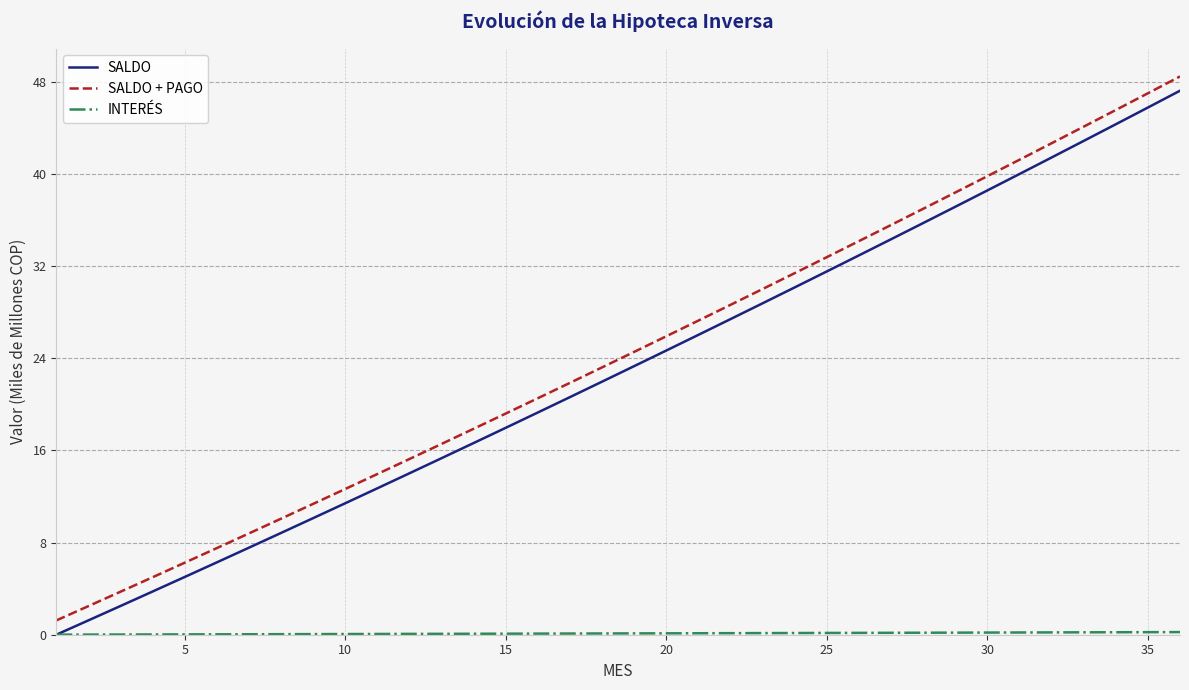

True or false: SALDO and SALDO + PAGO intersect in this chart.

False